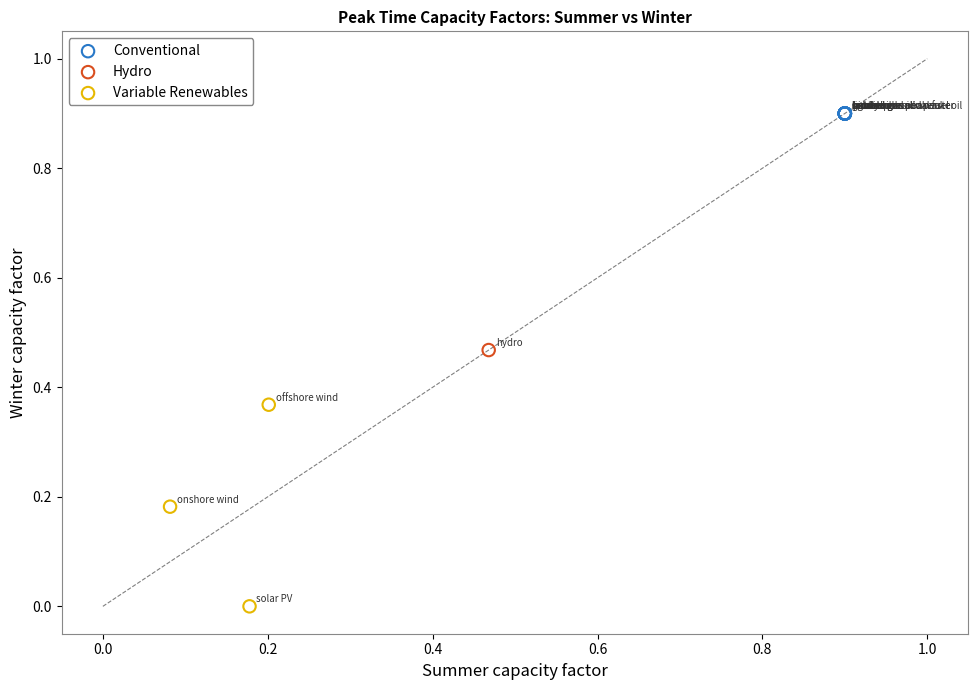

What are all the series names shown in the legend?

Conventional, Hydro, Variable Renewables